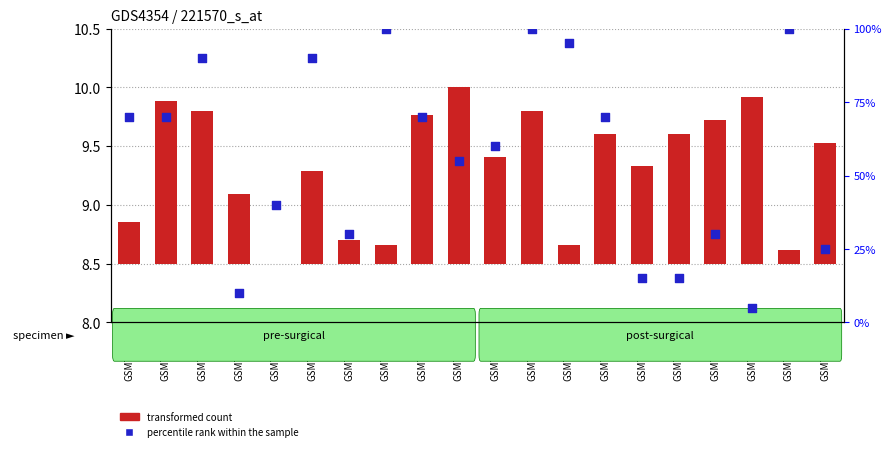

At how many categories does at least one series exceed 20?

16